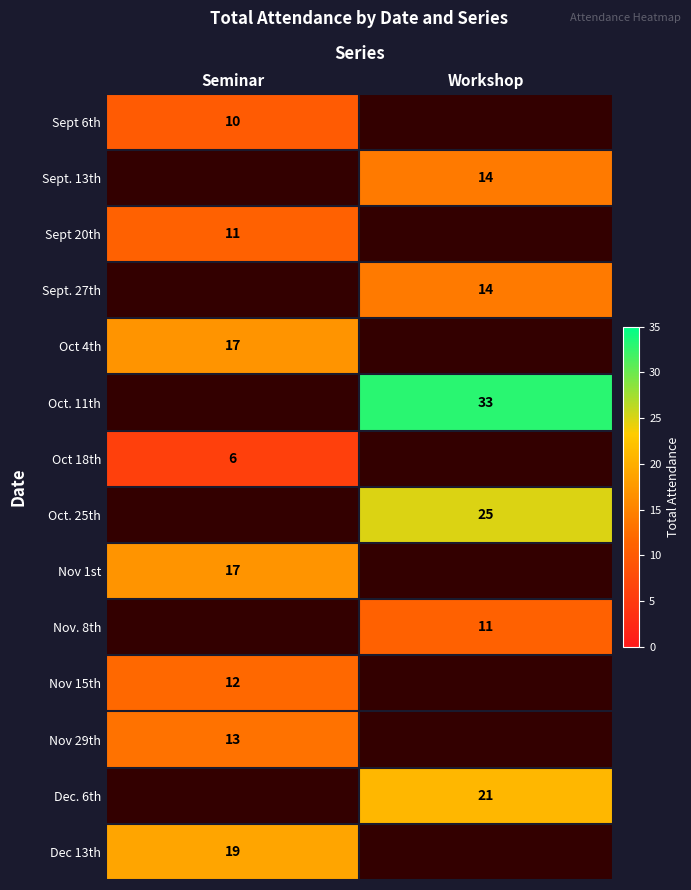

Which category has the lowest value across all series?

Seminar